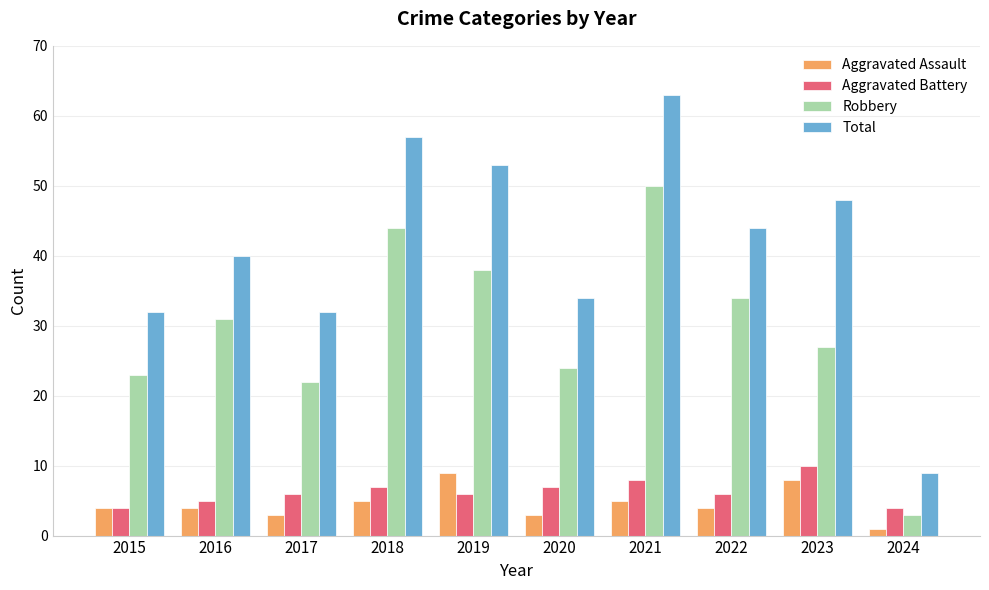

What are all the series names shown in the legend?

Aggravated Assault, Aggravated Battery, Robbery, Total